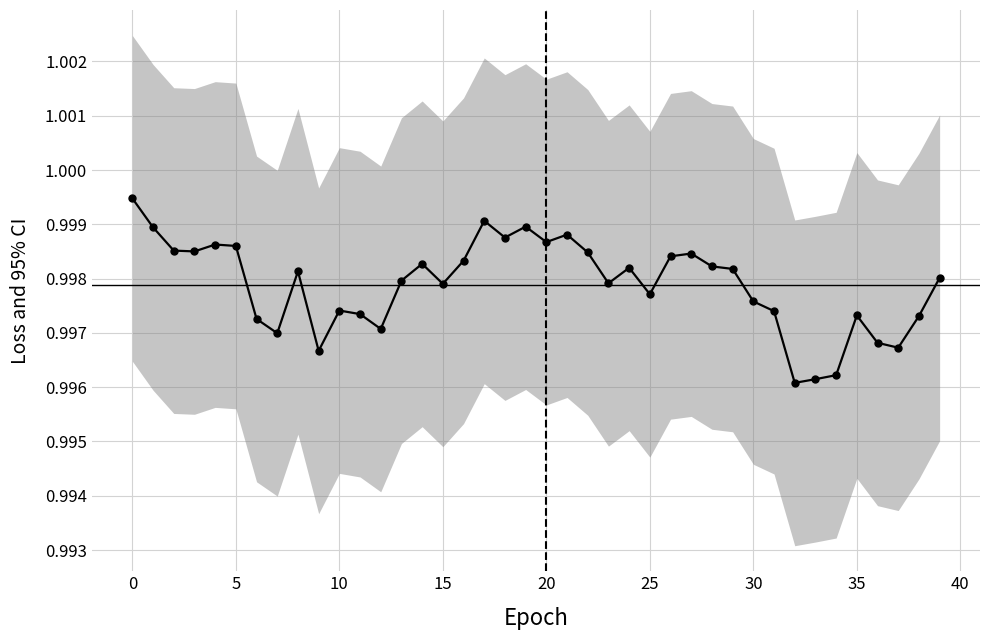

Reading left to right, what are all the values shown in this chart?

1.0	1.0	1.0	1.0	1.0	1.0	1.0	1.0	1.0	1.0	1.0	1.0	1.0	1.0	1.0	1.0	1.0	1.0	1.0	1.0	1.0	1.0	1.0	1.0	1.0	1.0	1.0	1.0	1.0	1.0	1.0	1.0	1.0	1.0	1.0	1.0	1.0	1.0	1.0	1.0